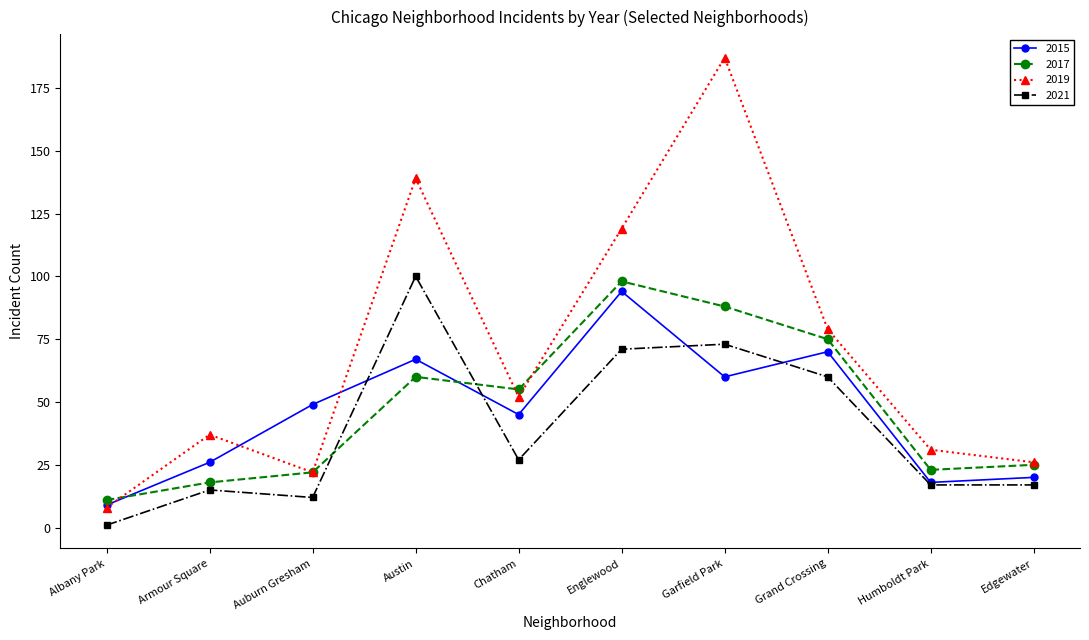

Is it true that 2017 equals 23 at Humboldt Park?

True